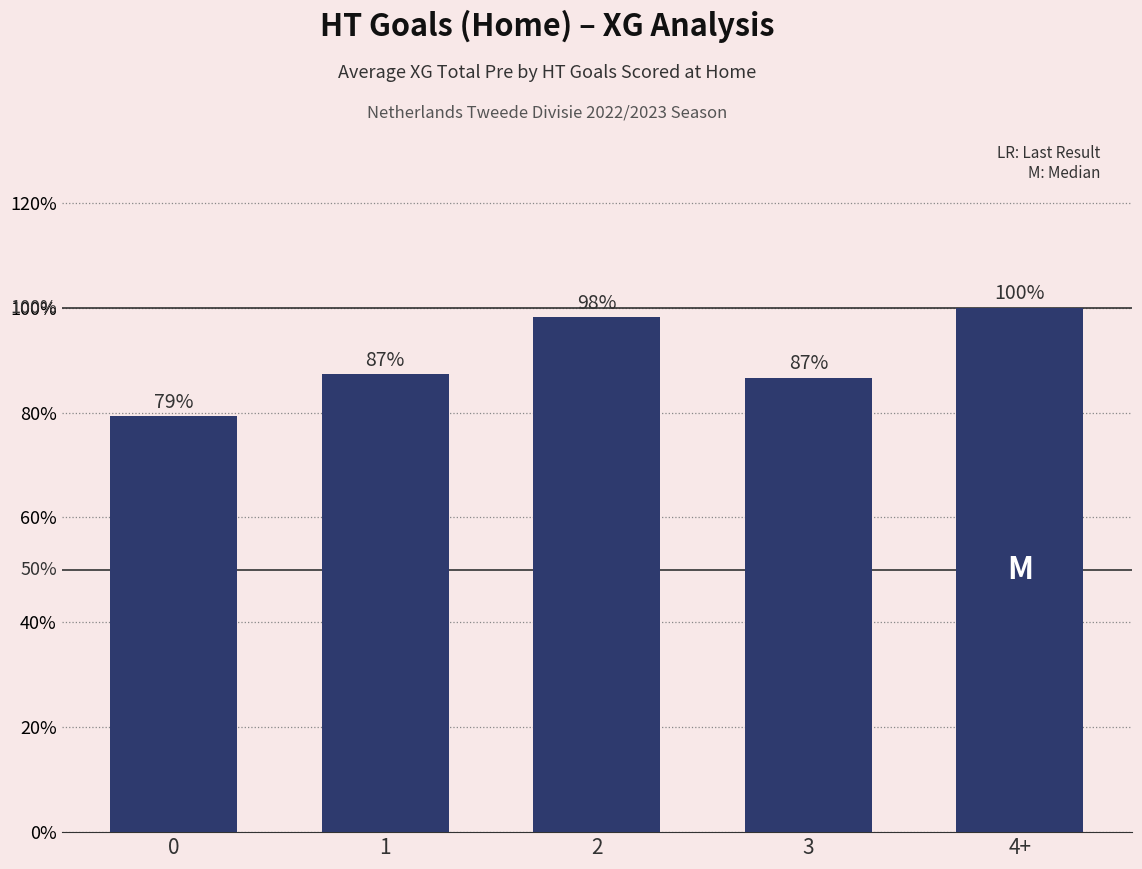

Are the bars horizontal?

No